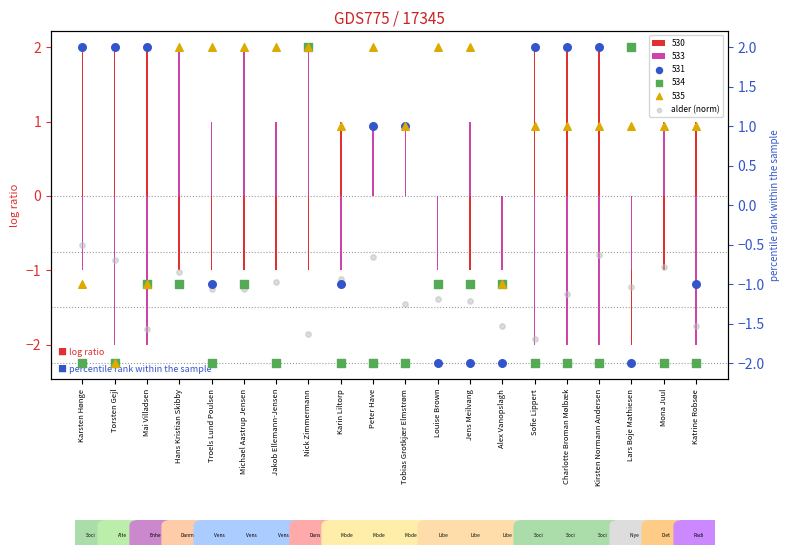

Which has a higher value, Karsten Hønge or Charlotte Broman Mølbæk?

Karsten Hønge